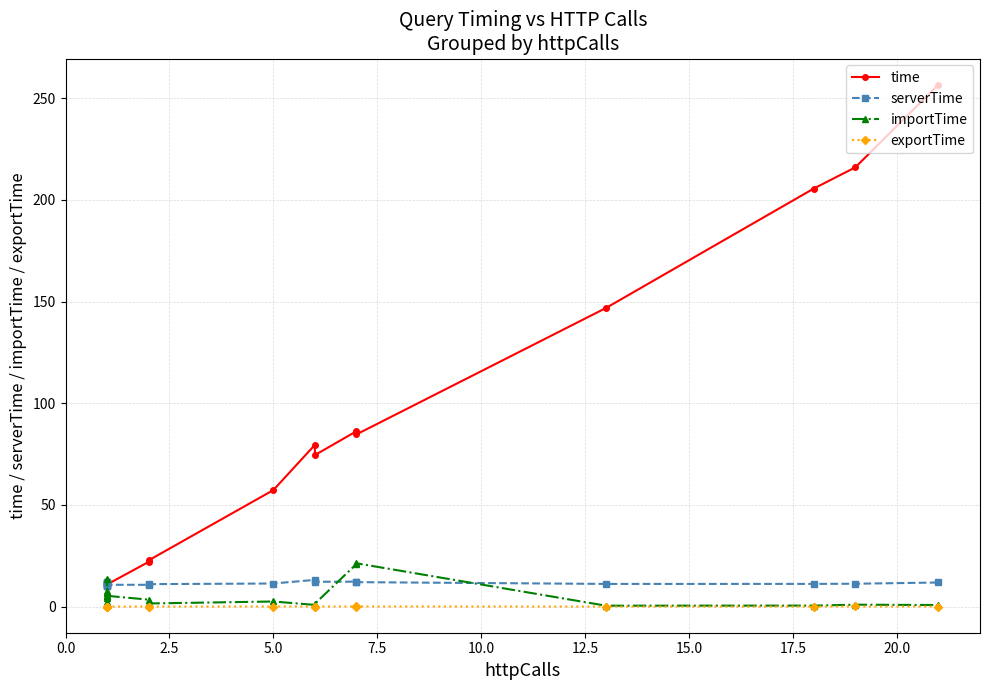

True or false: exportTime has a value of 0.0 at 15.0.

False